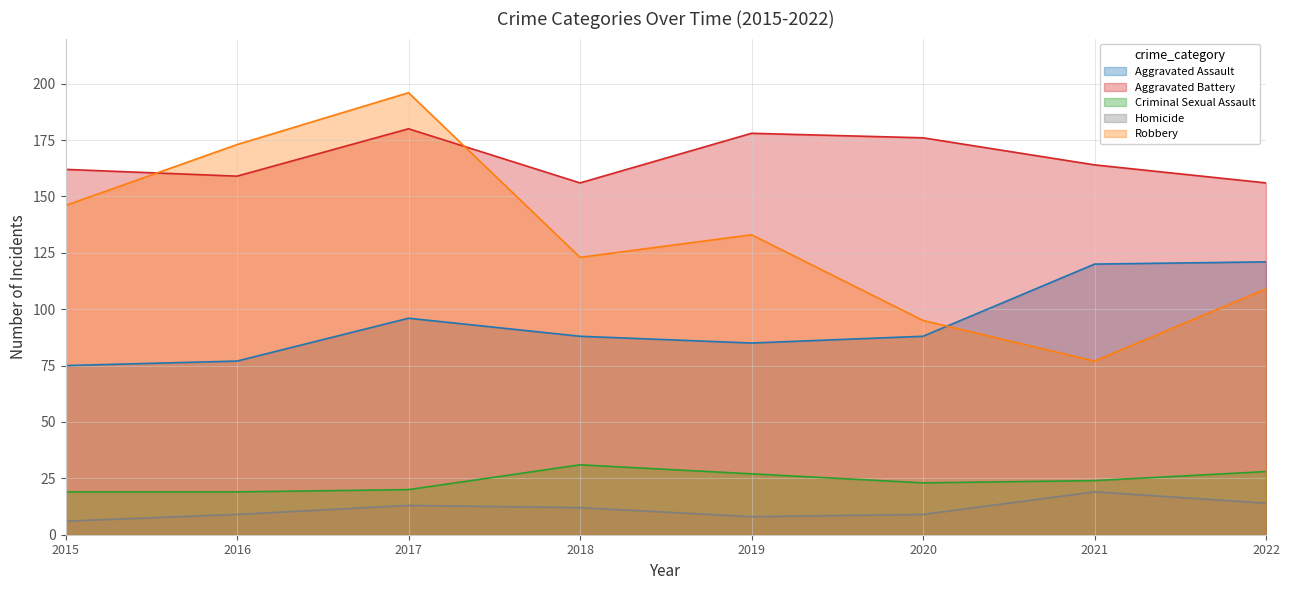

What are all the series names shown in the legend?

Aggravated Assault, Aggravated Battery, Criminal Sexual Assault, Homicide, Robbery